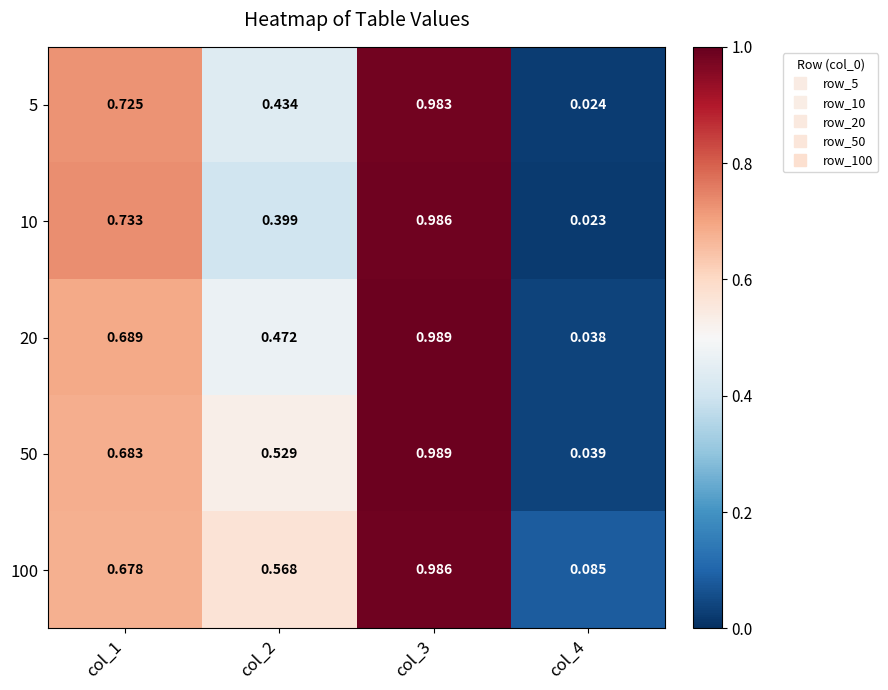

Which series has the largest total across all categories?

100